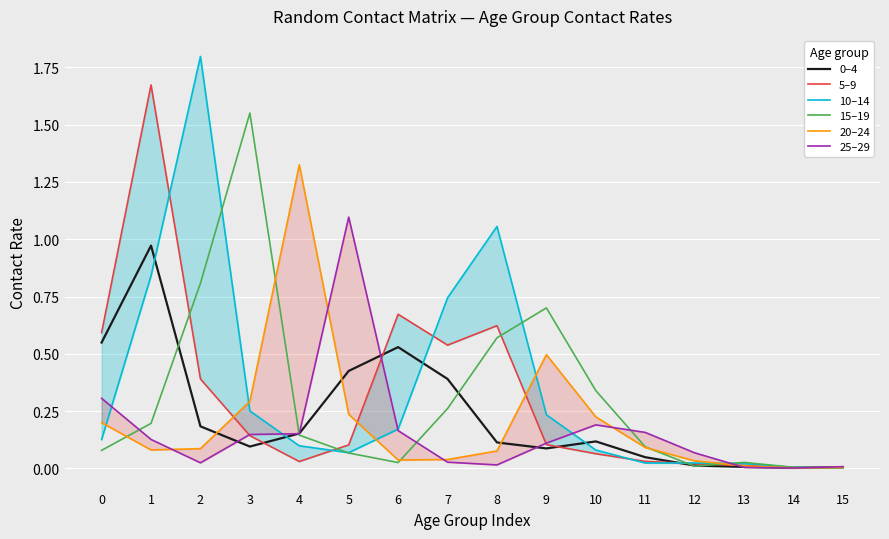

Reading left to right, what are all the values shown in this chart?

0–4: 0=0.5	1=1.0	2=0.2	3=0.1	4=0.2	5=0.4	6=0.5	7=0.4	8=0.1	9=0.1	10=0.1	11=0.0	12=0.0	13=0.0	14=0.0	15=0.0
5–9: 0=0.6	1=1.7	2=0.4	3=0.1	4=0.0	5=0.1	6=0.7	7=0.5	8=0.6	9=0.1	10=0.1	11=0.0	12=0.0	13=0.0	14=0.0	15=0.0
10–14: 0=0.1	1=0.8	2=1.8	3=0.3	4=0.1	5=0.1	6=0.2	7=0.7	8=1.1	9=0.2	10=0.1	11=0.0	12=0.0	13=0.0	14=0.0	15=0.0
15–19: 0=0.1	1=0.2	2=0.8	3=1.6	4=0.1	5=0.1	6=0.0	7=0.3	8=0.6	9=0.7	10=0.3	11=0.1	12=0.0	13=0.0	14=0.0	15=0.0
20–24: 0=0.2	1=0.1	2=0.1	3=0.3	4=1.3	5=0.2	6=0.0	7=0.0	8=0.1	9=0.5	10=0.2	11=0.1	12=0.0	13=0.0	14=0.0	15=0.0
25–29: 0=0.3	1=0.1	2=0.0	3=0.1	4=0.2	5=1.1	6=0.2	7=0.0	8=0.0	9=0.1	10=0.2	11=0.2	12=0.1	13=0.0	14=0.0	15=0.0